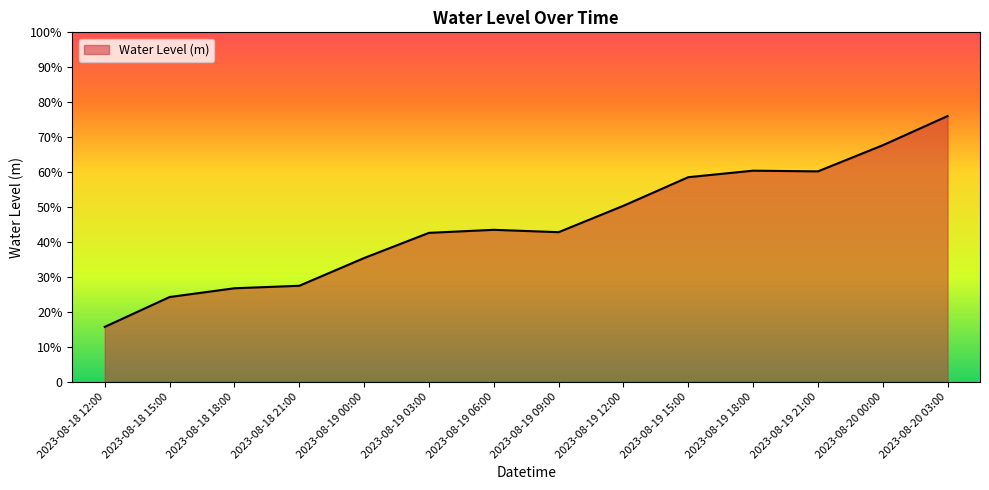

True or false: the data shows 0.6 at 2023-08-19 15:00.

True